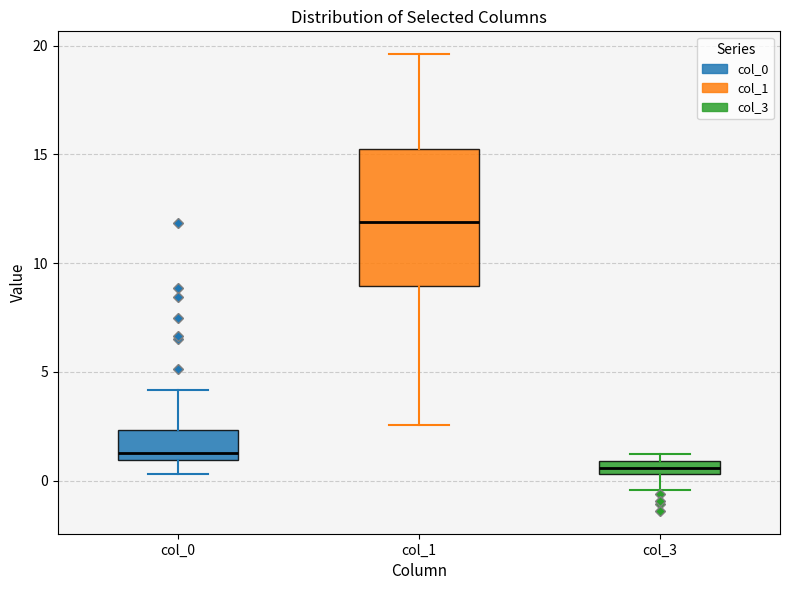

Which box is the tallest, from its lower edge to its upper edge?

col_1